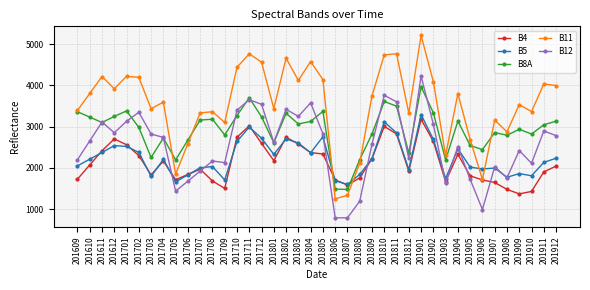

What is the difference between the highest and lowest values at 201906?

1451